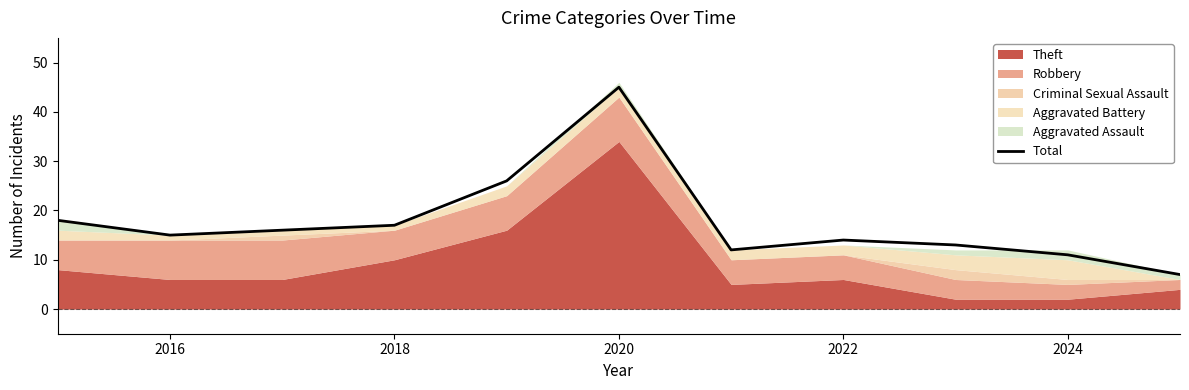

How many points are lower than both their immediate neighbors (excluding endpoints)?

2